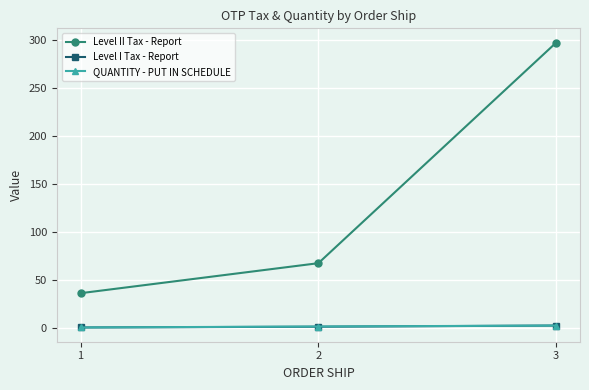

What is the value of the Level II Tax - Report point at the 1st from the left?

36.6